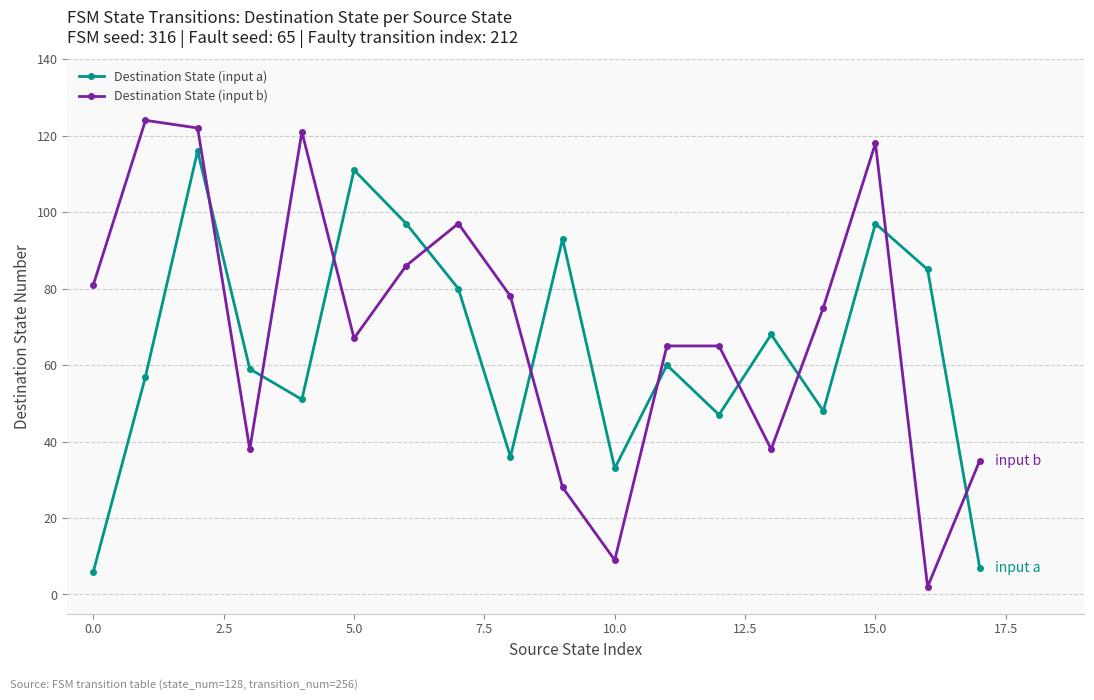

Which series has the largest range (max minus min)?

Destination State (input b)